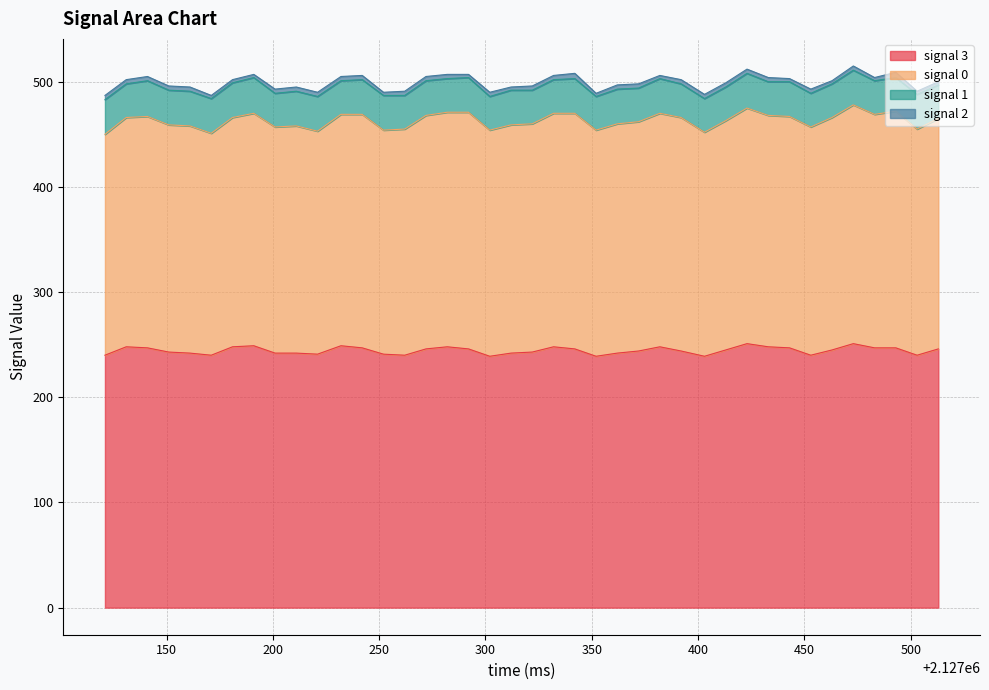

True or false: signal 1 and signal 3 intersect in this chart.

False